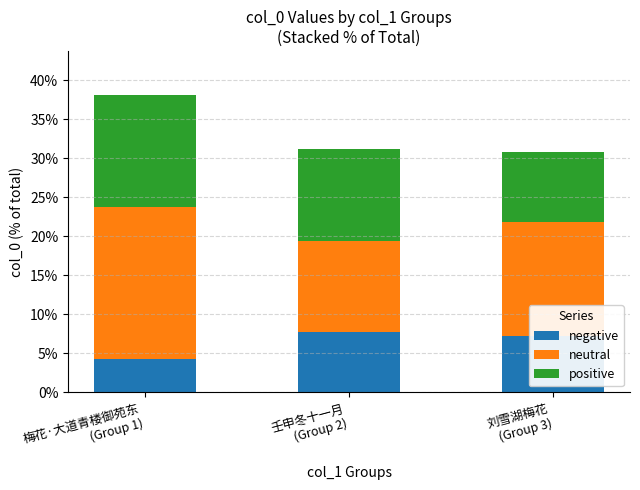

What is the highest value of the negative series?

7.8